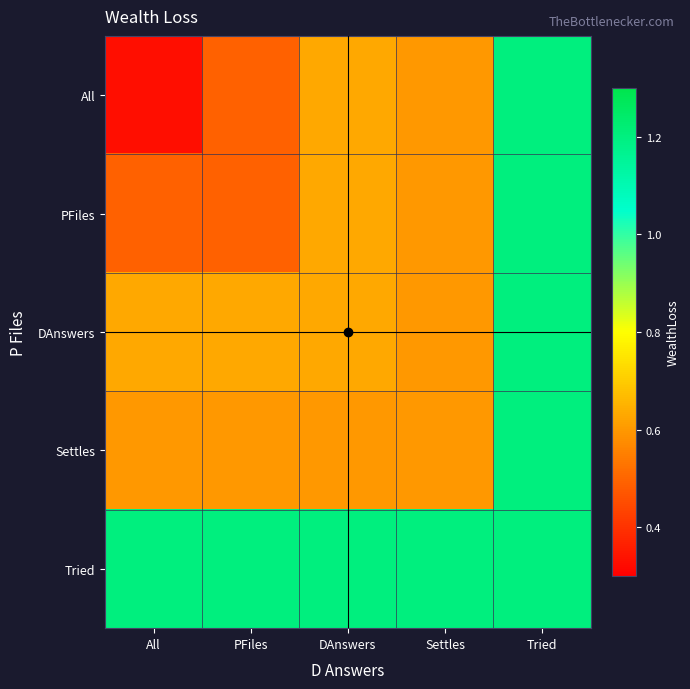

Which series has the largest range (max minus min)?

All